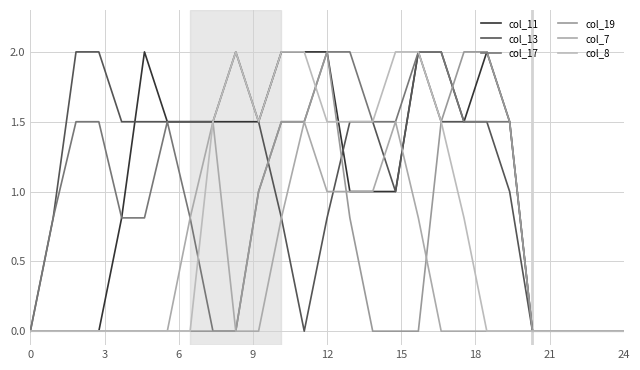

What is the label of the 19th point from the left?

18